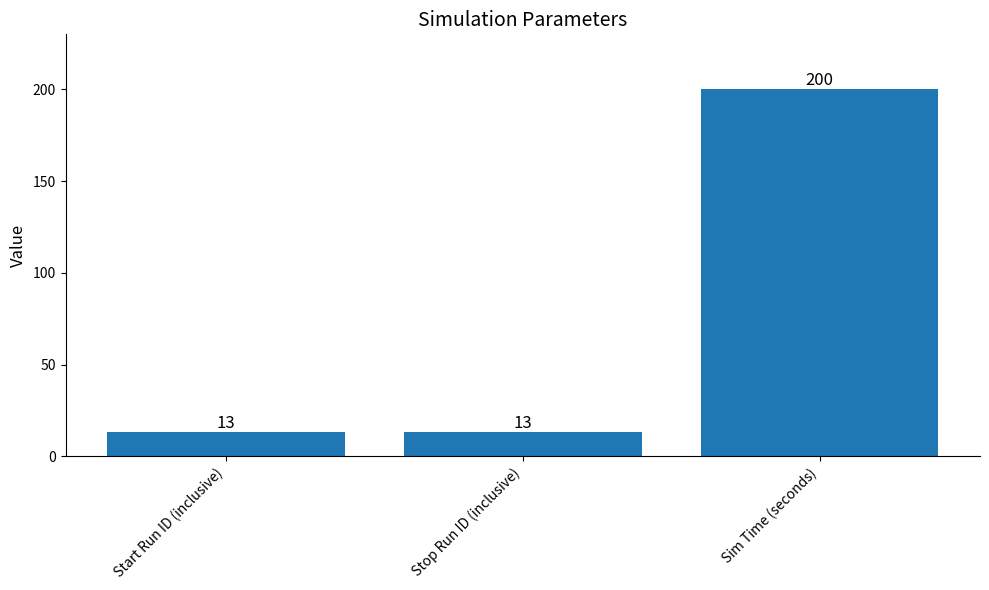

Count the number of data series in this chart.

1